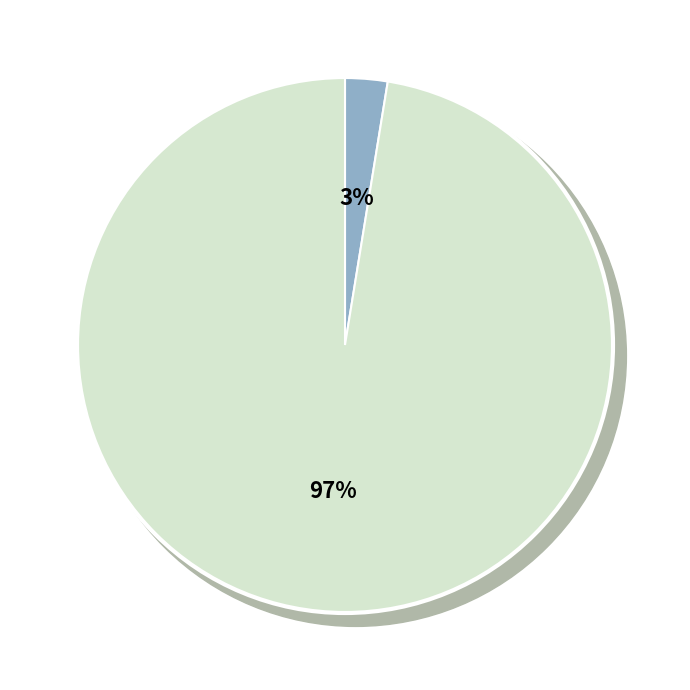

What percentage is the Age slice, to the nearest percent?

97%